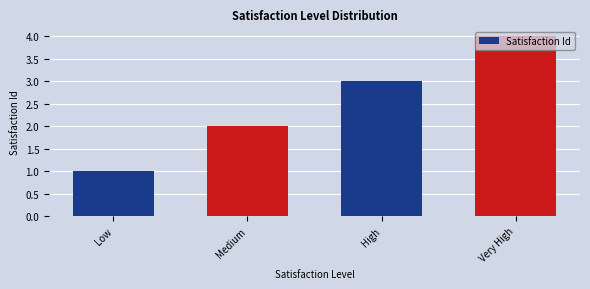

What is the label of the 4th bar from the right?

Low